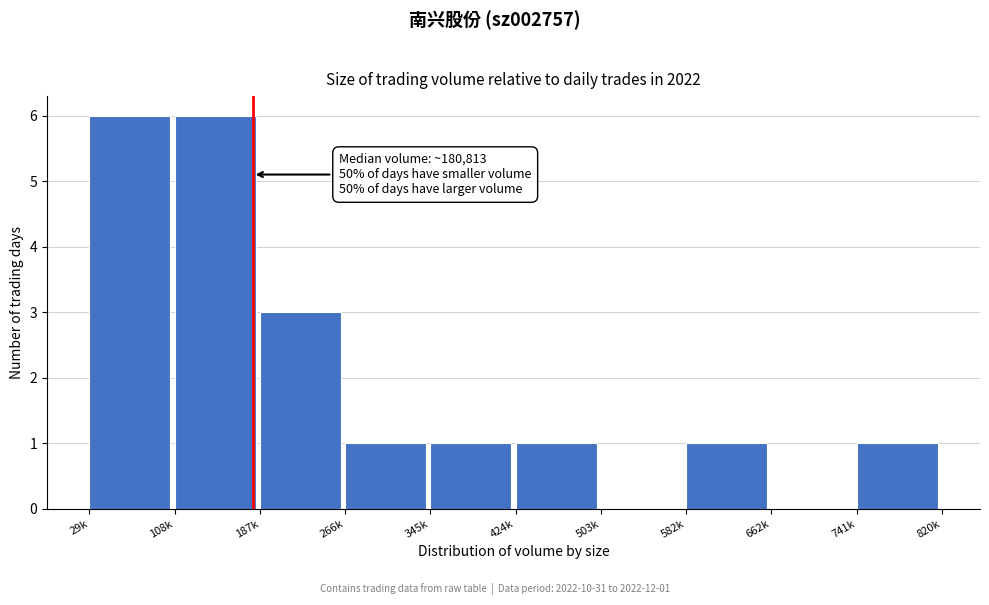

Reading left to right, extract all data points from this chart.

29k=6	108k=6	187k=3	266k=1	345k=1	424k=1	503k=0	582k=1	662k=0	741k=1